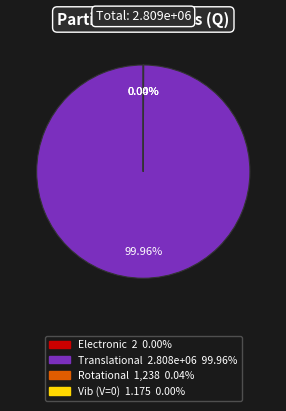

Which slice is the largest?

Translational